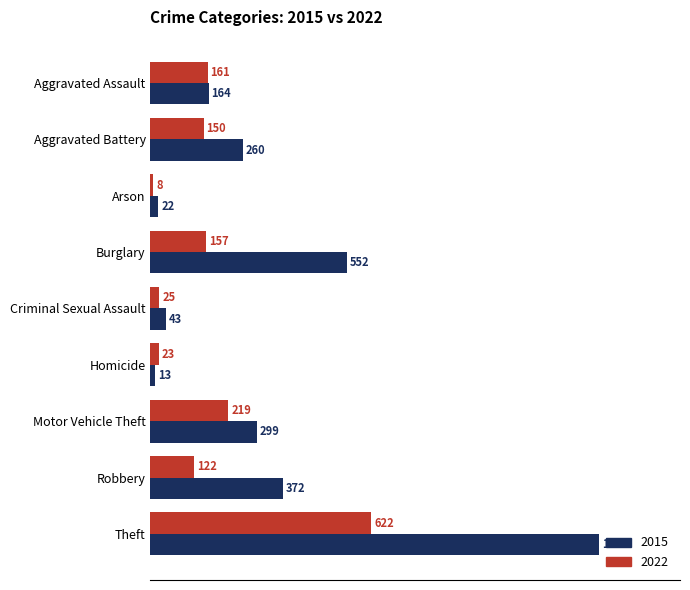

What is the difference between the 2022 values at Aggravated Assault and Aggravated Battery?

11